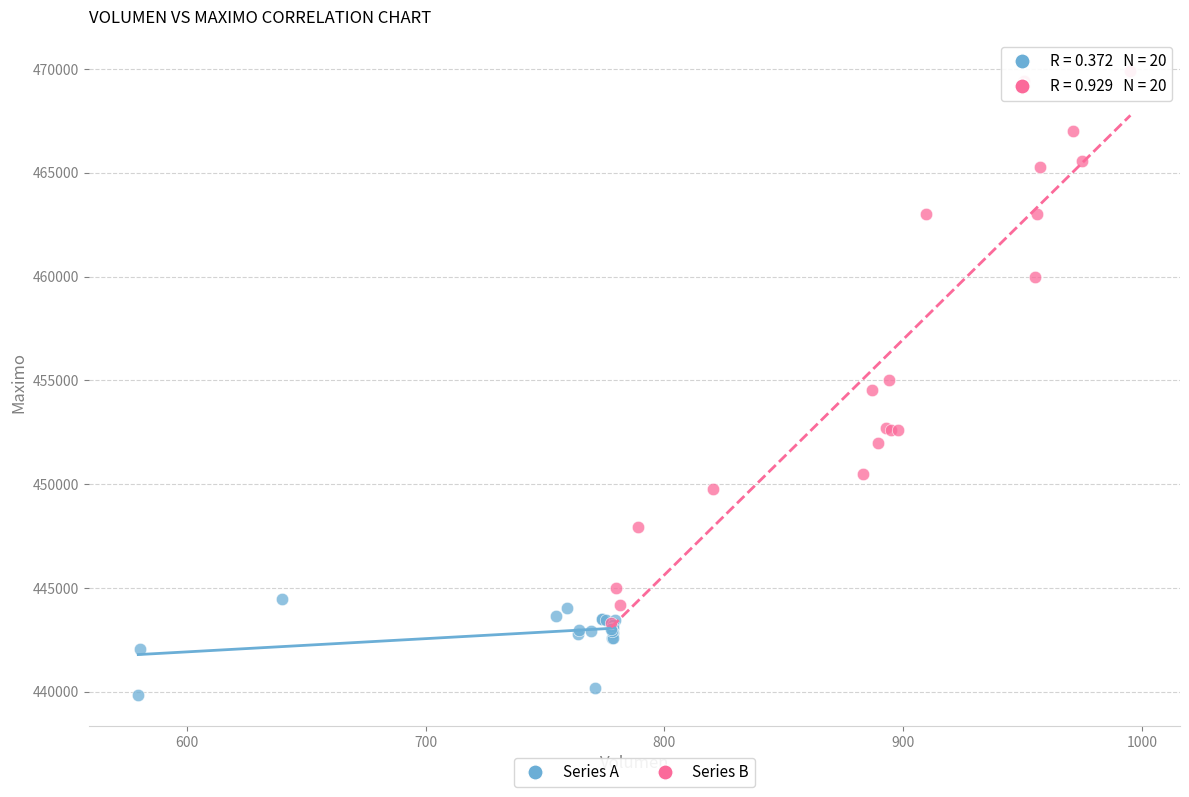

Which series contains the lowest Y value?

Series A